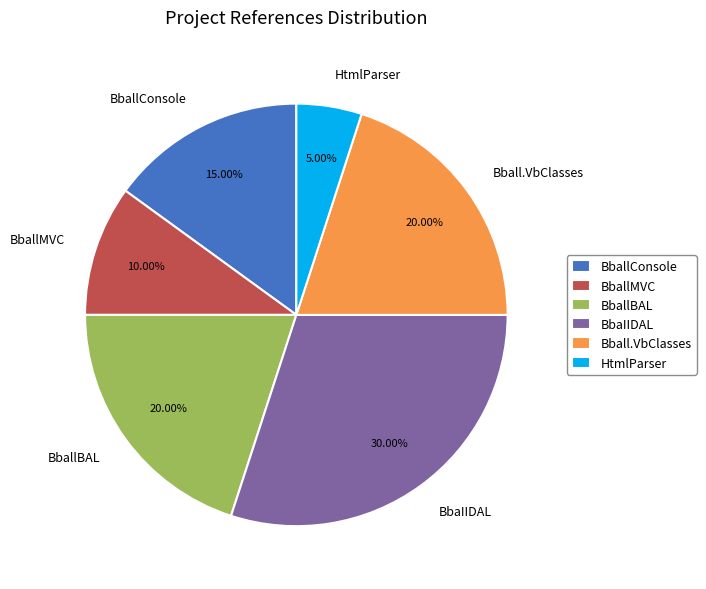

Approximately how many times larger is the value at BbaIIDAL compared to Bball.VbClasses?

1.5